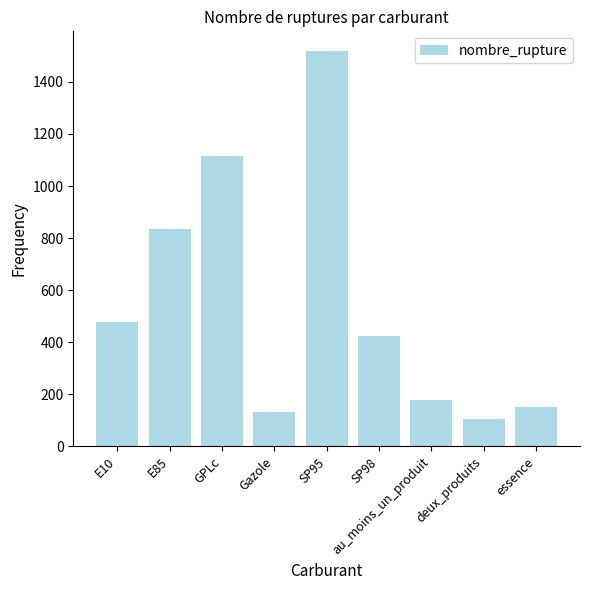

Which label corresponds to the smallest value in the chart?

deux_produits